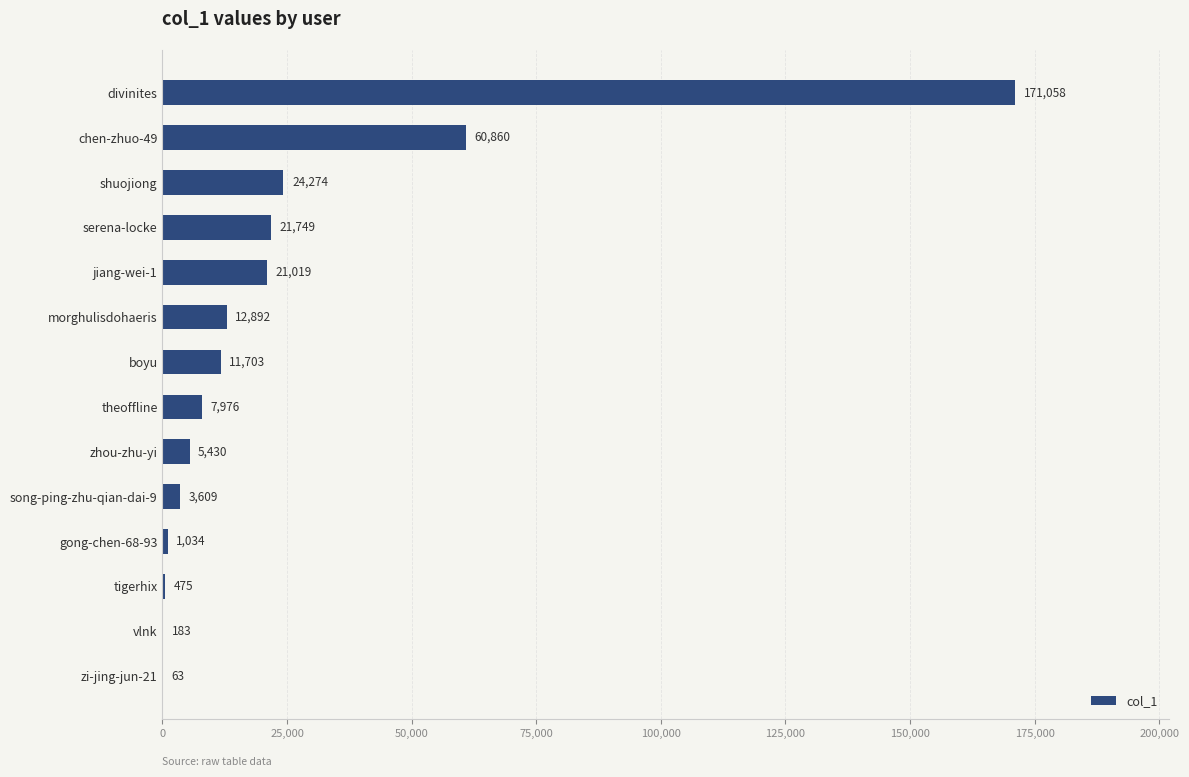

What value does the data have at chen-zhuo-49?

60860